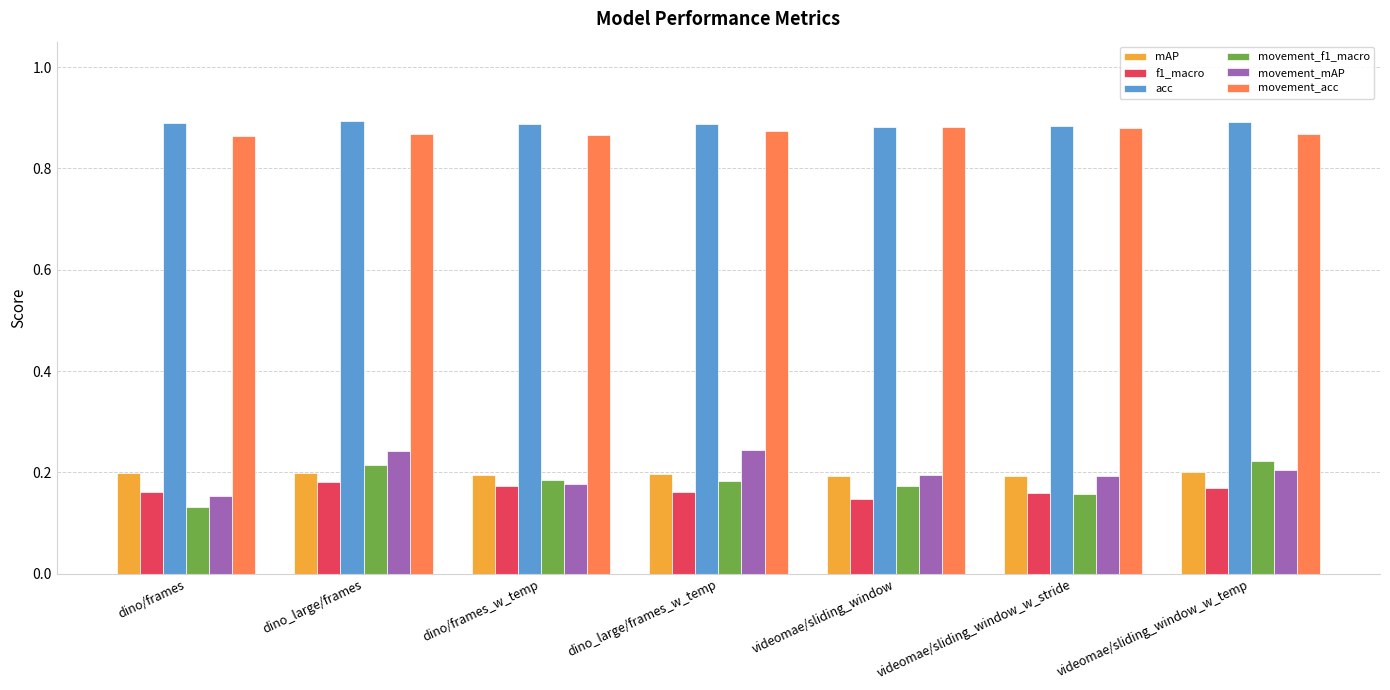

Between dino_large/frames and dino_large/frames_w_temp, which series saw the biggest shift?

movement_f1_macro